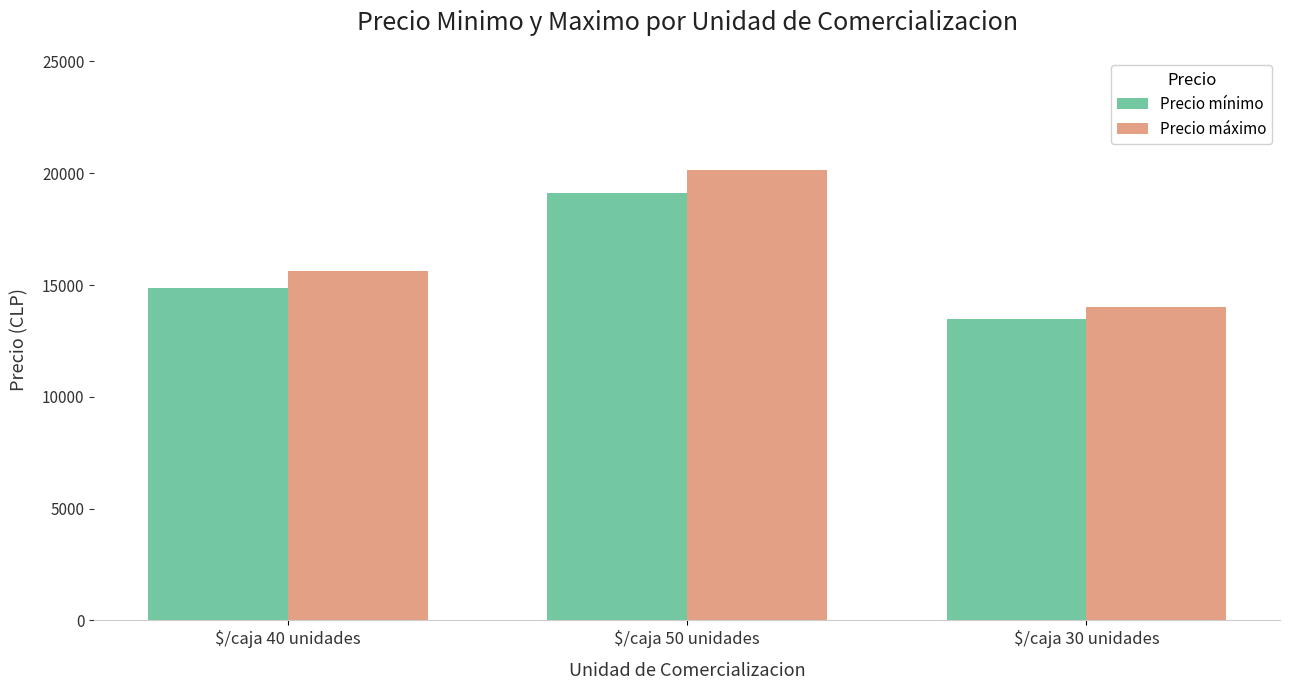

At which label is Precio máximo closest to 17066?

$/caja 40 unidades